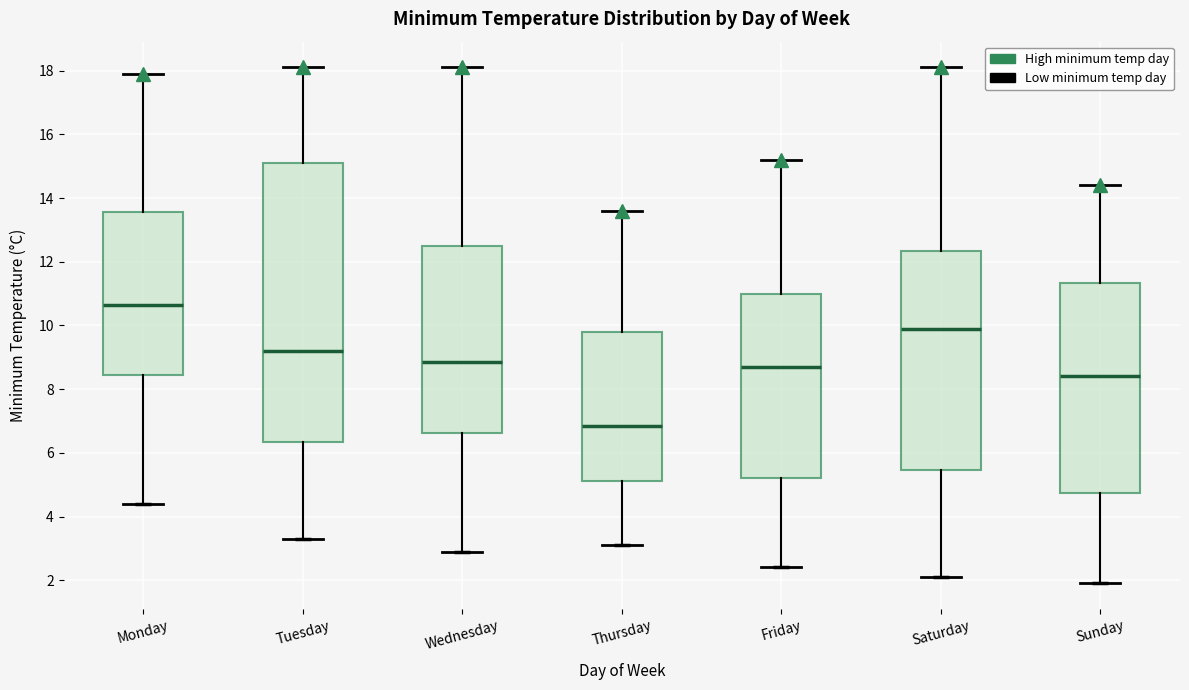

Reading left to right, transcribe this box plot: for each box, give where its median line is, the range the box spans, and where its two whiskers end, as read against the y-axis. The values are not printed on the chart, so give them approximately, as read against the axis.

Monday: median 10.6, box 8.4 to 13.6, whiskers 4.4 to 18.0
Tuesday: median 9.2, box 6.4 to 15.2, whiskers 3.4 to 18.2
Wednesday: median 8.8, box 6.6 to 12.6, whiskers 3.0 to 18.2
Thursday: median 6.8, box 5.2 to 9.8, whiskers 3.2 to 13.6
Friday: median 8.8, box 5.2 to 11.0, whiskers 2.4 to 15.2
Saturday: median 10.0, box 5.4 to 12.4, whiskers 2.2 to 18.2
Sunday: median 8.4, box 4.8 to 11.4, whiskers 2.0 to 14.4